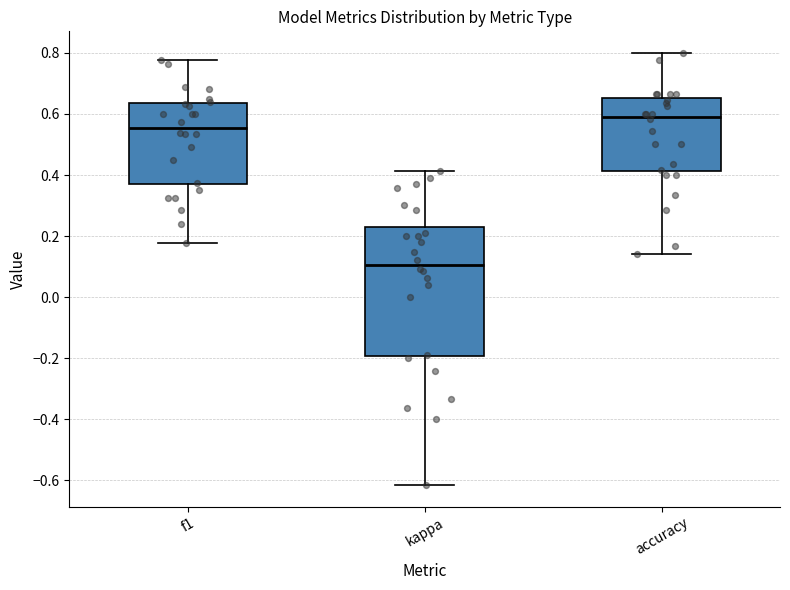

Which box has the highest median line?

accuracy